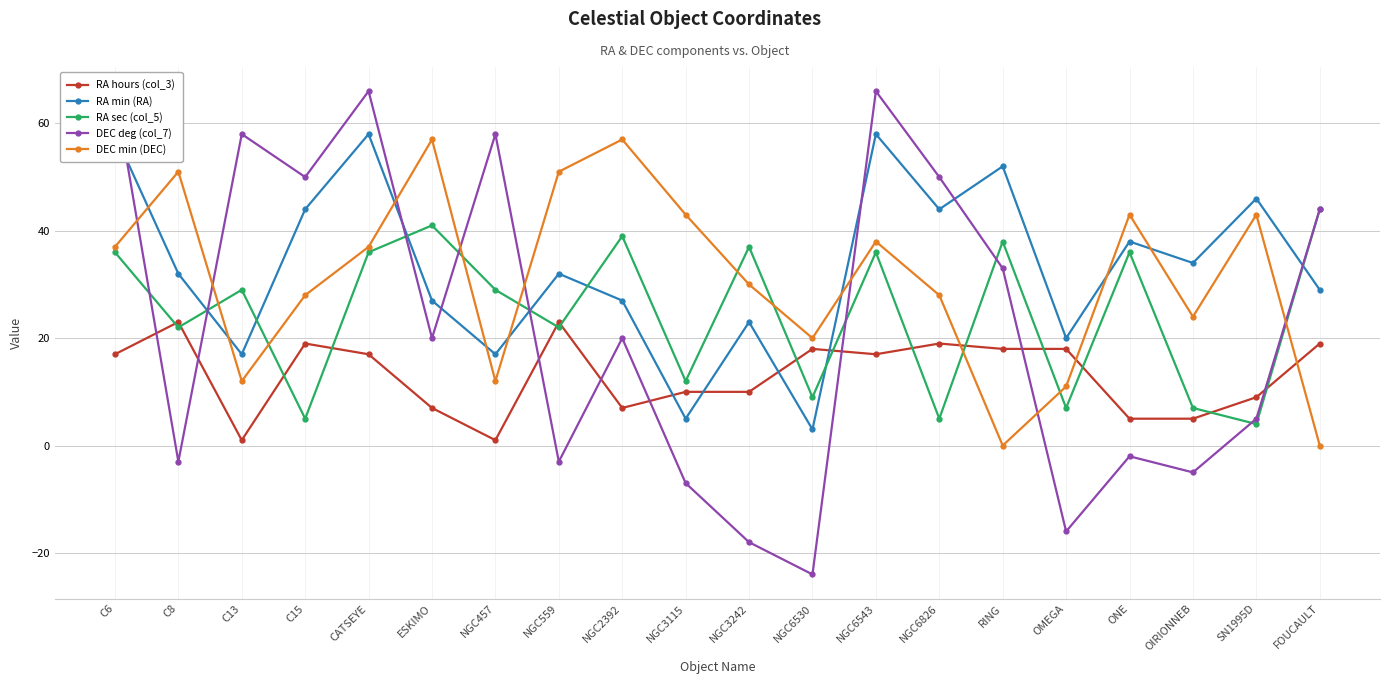

What is the total value across all series at NGC3115?

63